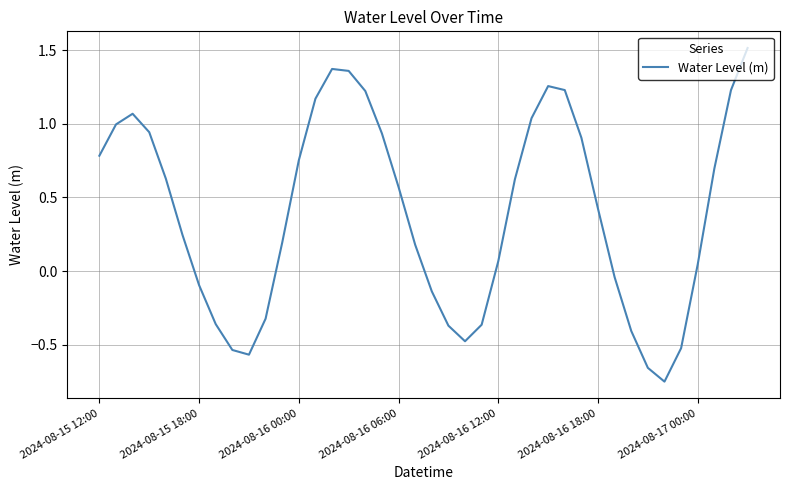

What is the difference between the maximum and minimum values?

2.3